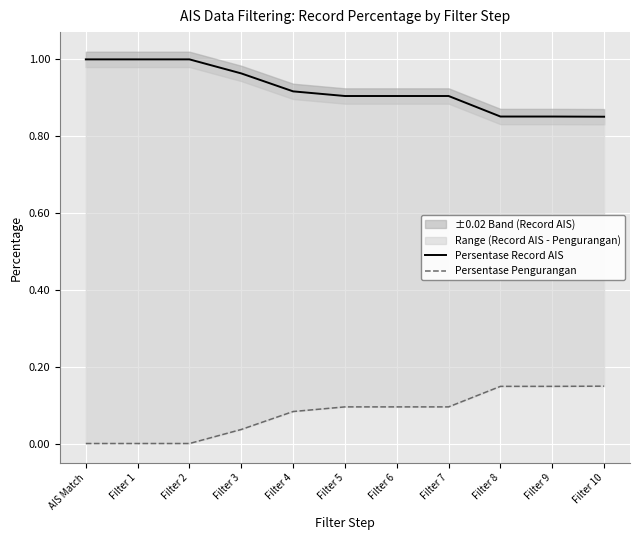

What is the sum of all Persentase Record AIS values?

10.1